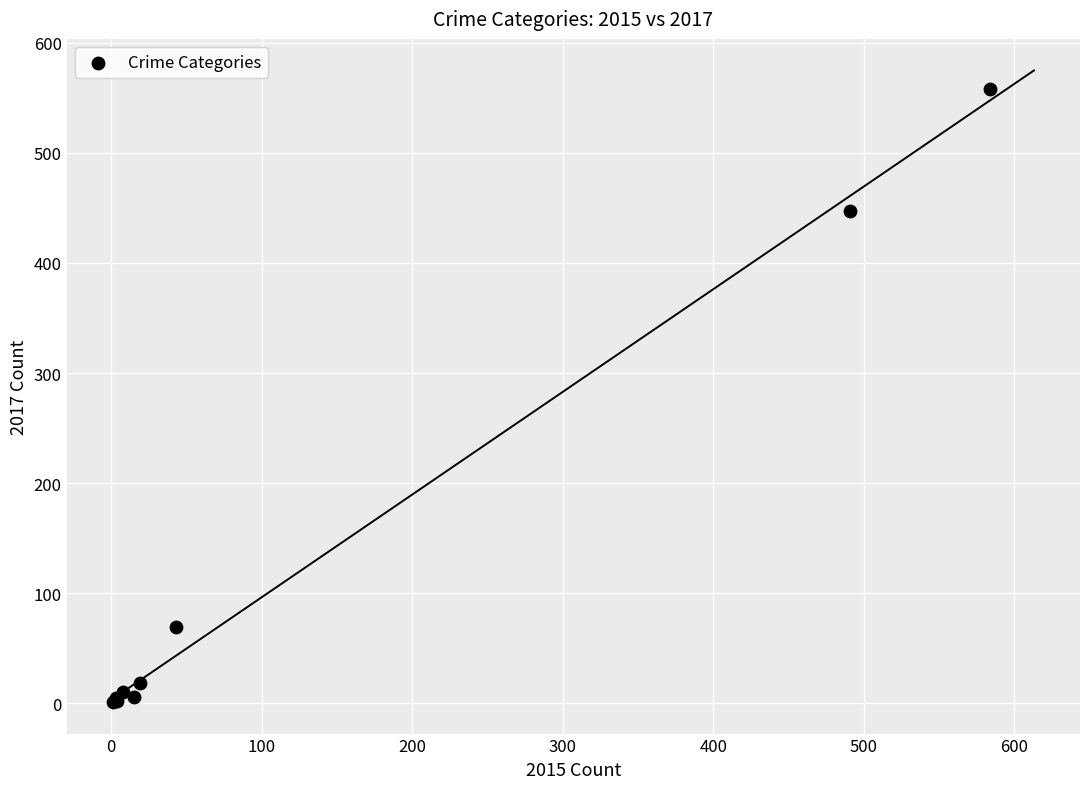

What Y value in the scatter plot is closest to 279?

447